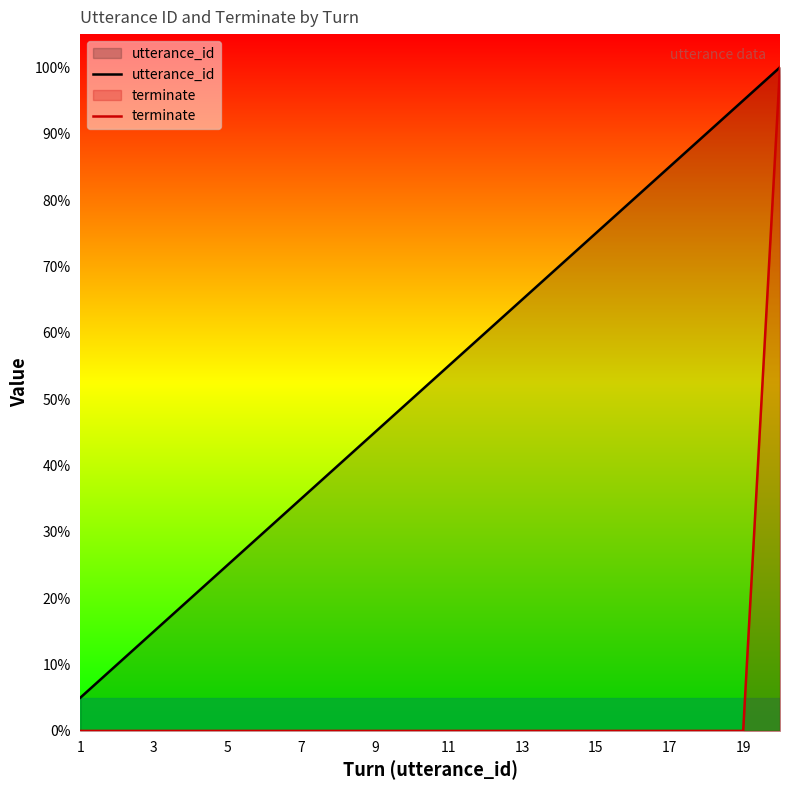

What are all the series names shown in the legend?

utterance_id, terminate